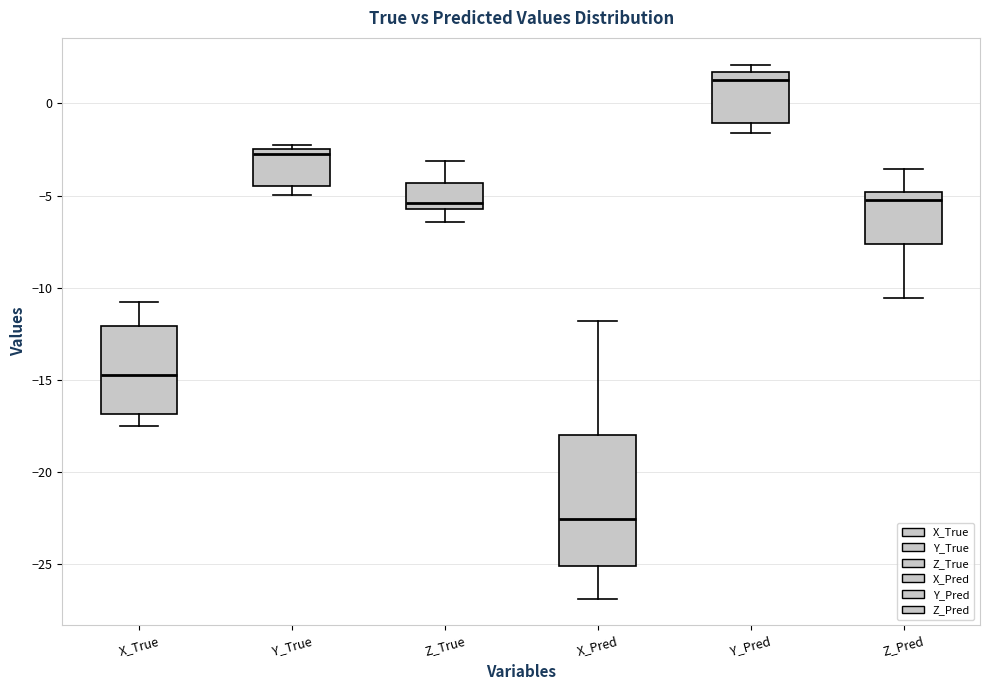

Reading left to right, transcribe this box plot: for each box, give where its median line is, the range the box spans, and where its two whiskers end, as read against the y-axis. The values are not printed on the chart, so give them approximately, as read against the axis.

X_True: median -14.5, box -17.0 to -12.0, whiskers -17.5 to -11.0
Y_True: median -2.5 (just below the box's upper edge), box -4.5 to -2.5, whiskers -5.0 to -2.5 (just above the box's upper edge)
Z_True: median -5.5, box -6.0 to -4.5, whiskers -6.5 to -3.0
X_Pred: median -22.5, box -25.0 to -18.0, whiskers -27.0 to -12.0
Y_Pred: median 1.5 (just below the box's upper edge), box -1.0 to 1.5, whiskers -1.5 to 2.0
Z_Pred: median -5.5, box -7.5 to -5.0, whiskers -10.5 to -3.5